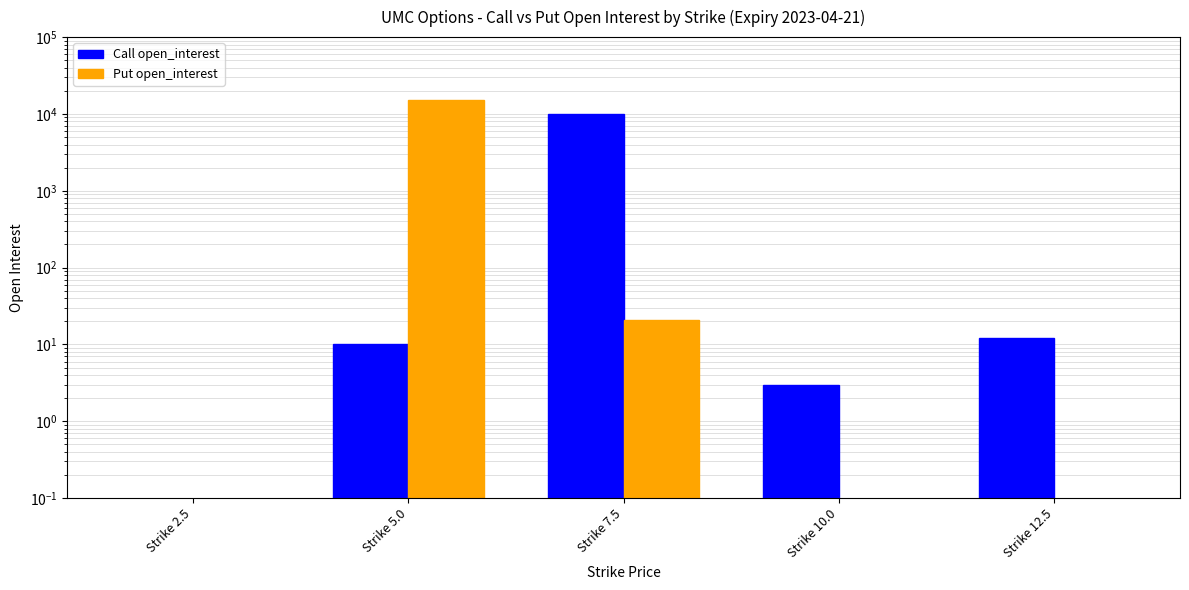

The value of Call open_interest at Strike 2.5 is -5744. True or false?

False